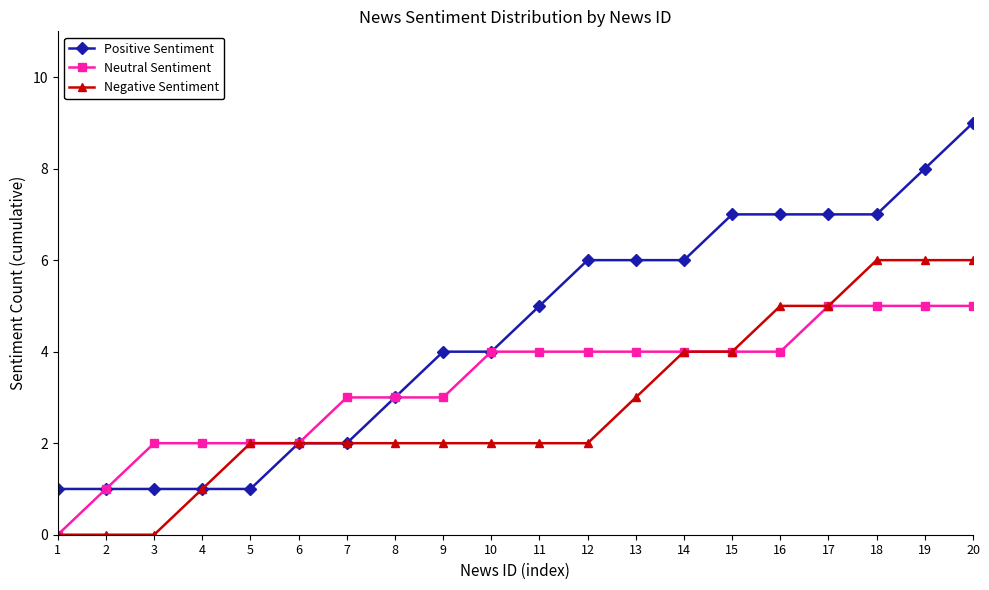

What is the maximum value shown in the chart?

9